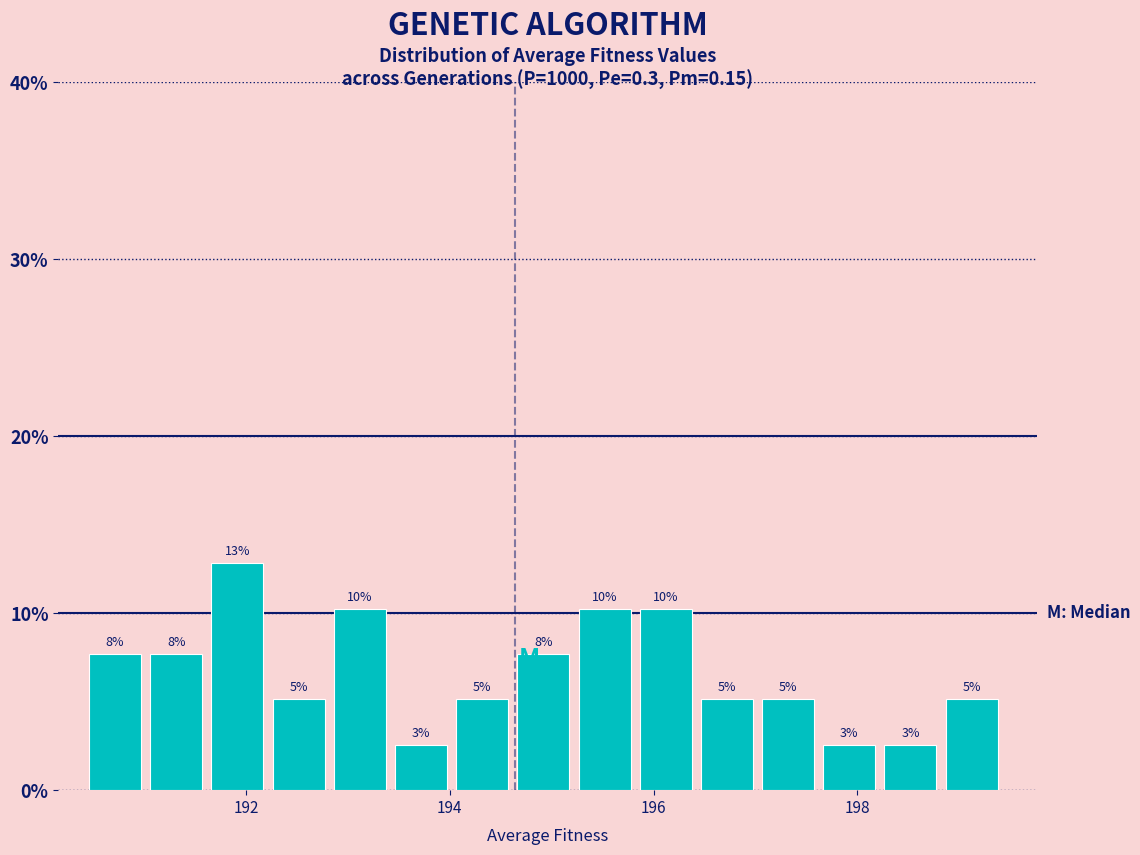

Around what value on the x-axis is the tallest bar? Give the approximate position of its centre, as read against the axis.

192.0